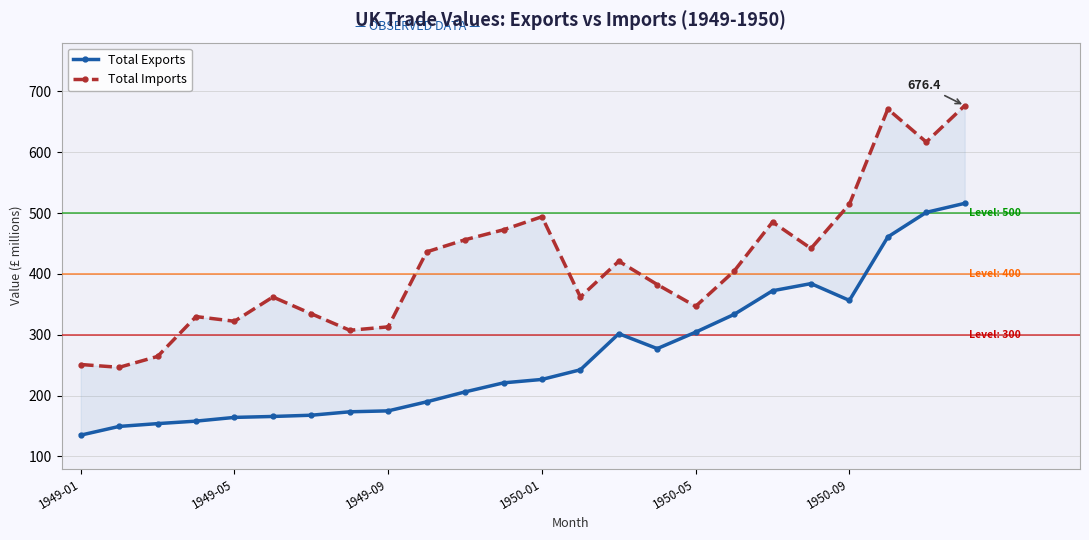

List the series in order of their overall mean, lowest first.

Total Exports, Total Imports